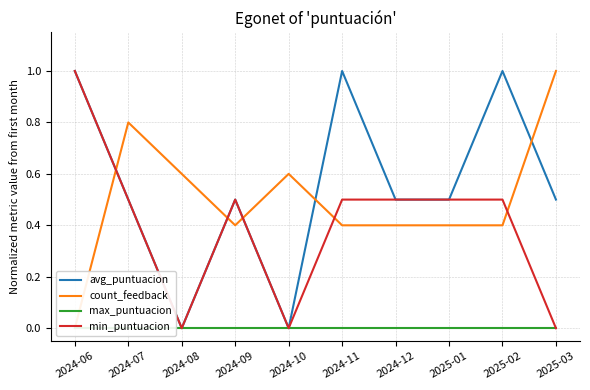

Does the chart have visible grid lines?

Yes